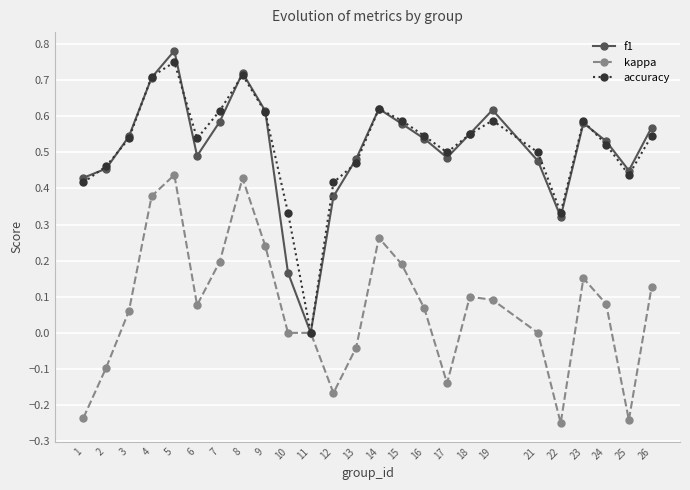

At 10, list the series in order from smallest to largest.

kappa, f1, accuracy